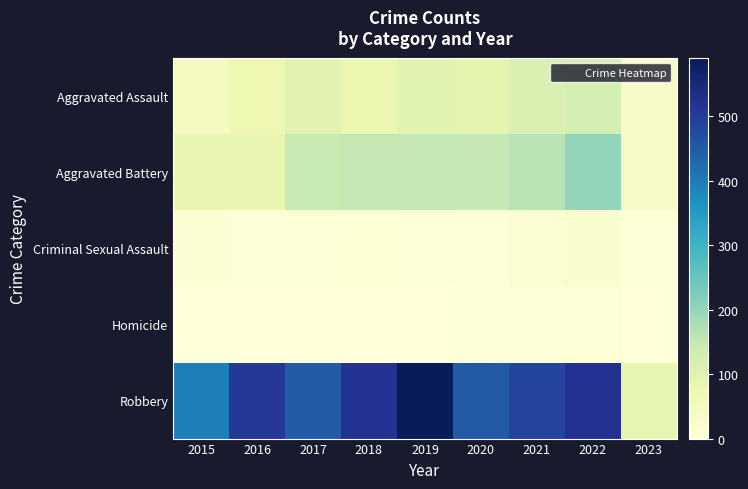

What is the total value across all series at 2020?

700